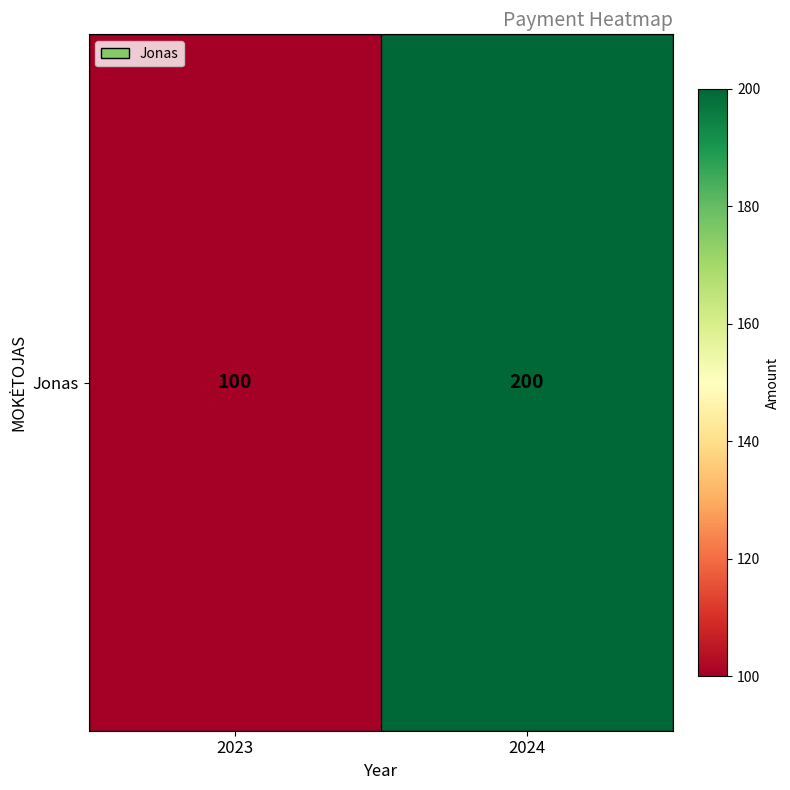

Reading left to right, extract all data points from this chart.

2023=100	2024=200